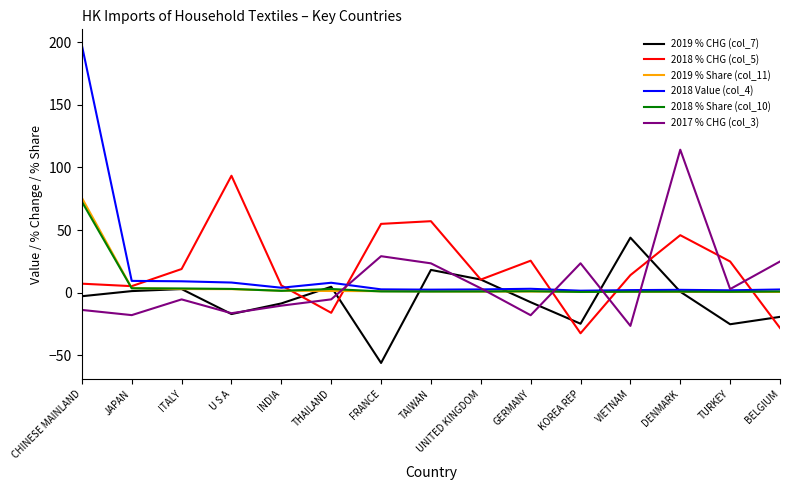

Is it true that 2019 % Share (col_11) equals 1.6 at INDIA?

True